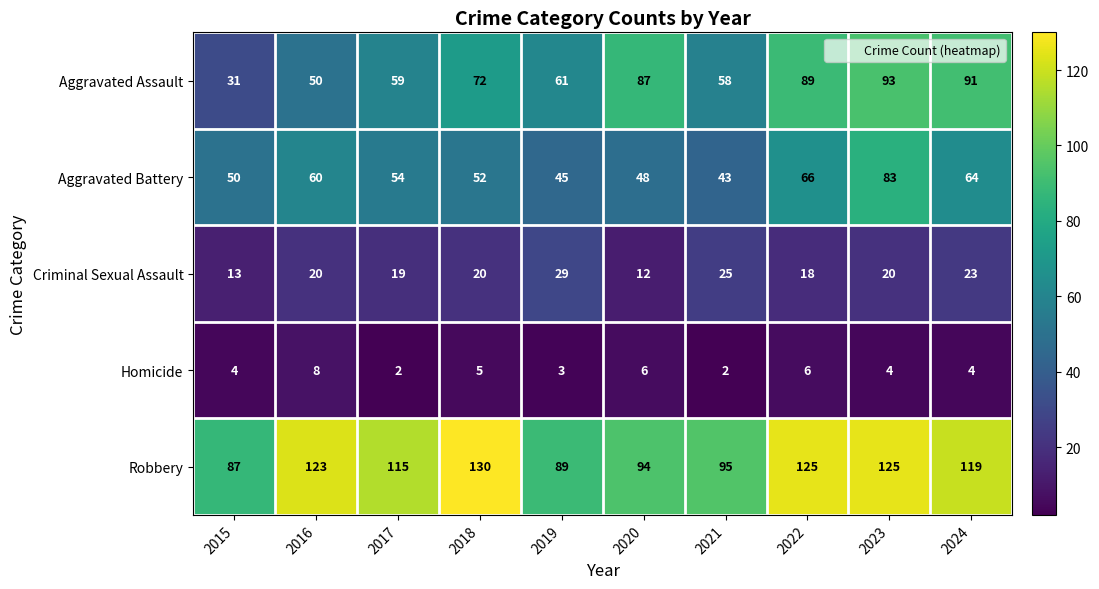

Which series changed the most between 2019 and 2023?

Aggravated Battery